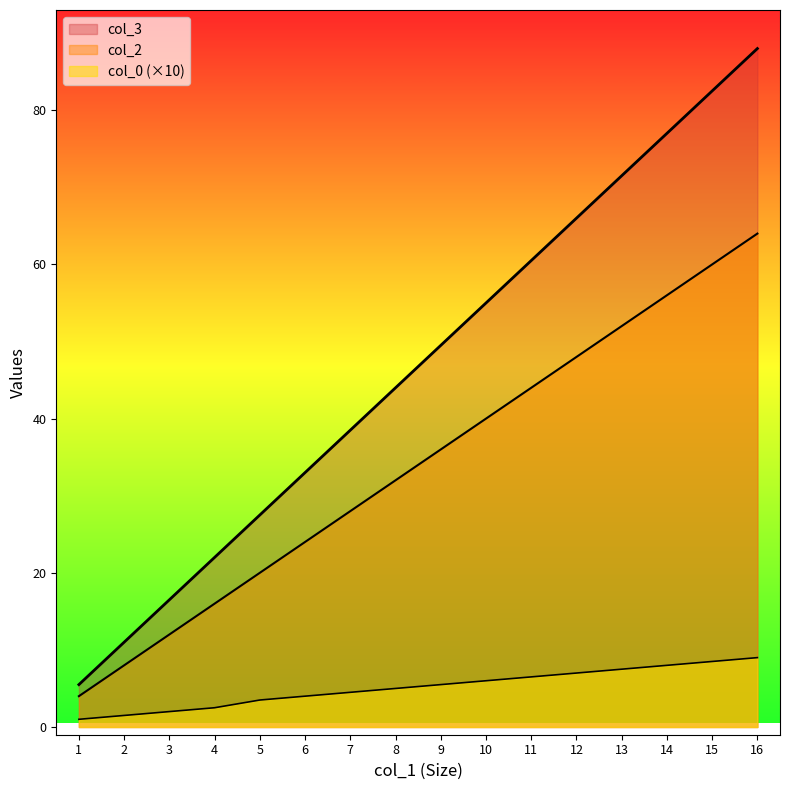

How many distinct data groups are displayed?

3